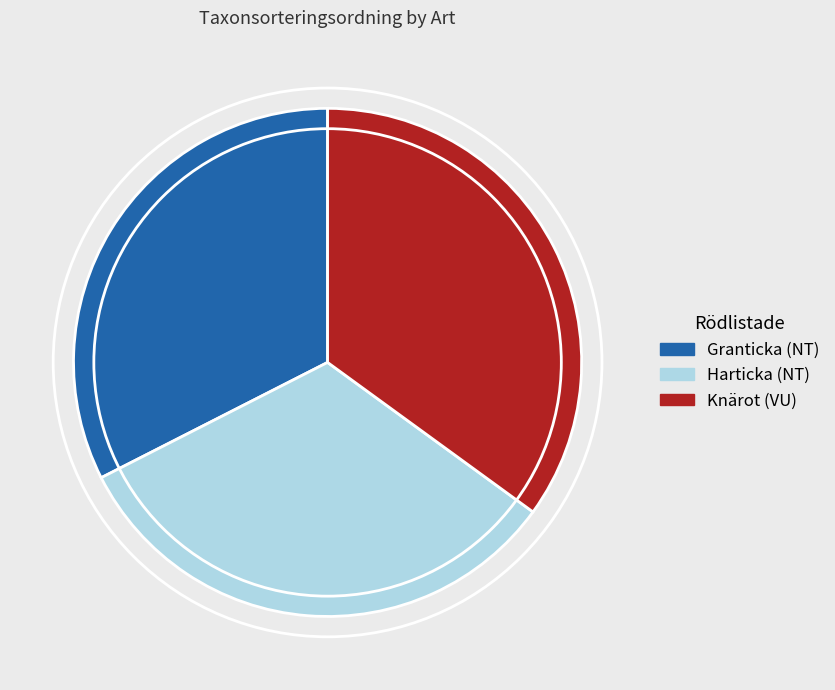

Which category has the biggest portion of the pie?

Knärot (VU)